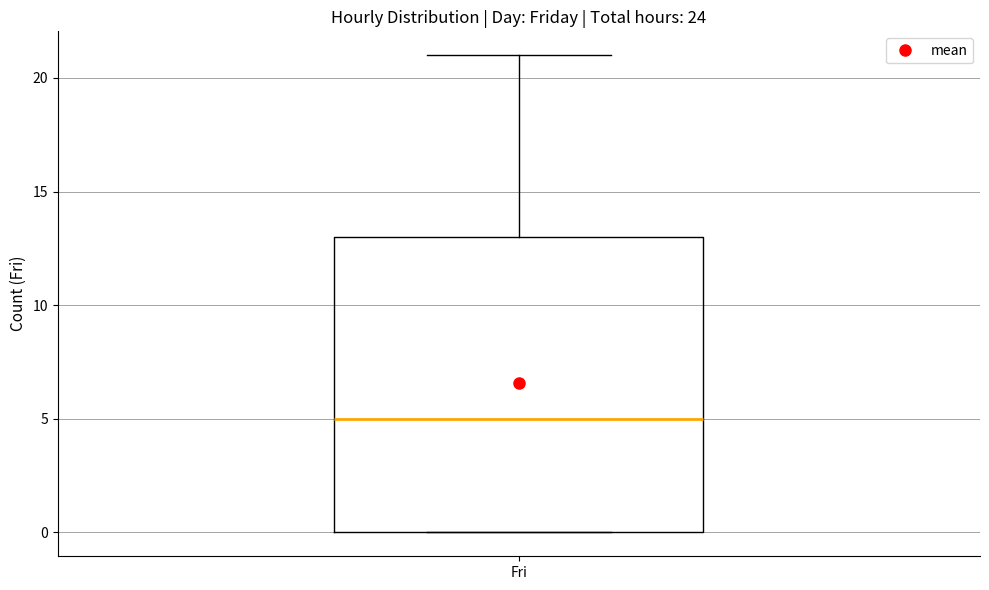

Transcribe this box plot: give where the median line is, the range the box spans, and where the two whiskers end, as read against the y-axis. The values are not printed on the chart, so give them approximately, as read against the axis.

median 5, box 0 to 13, whiskers 0 to 21